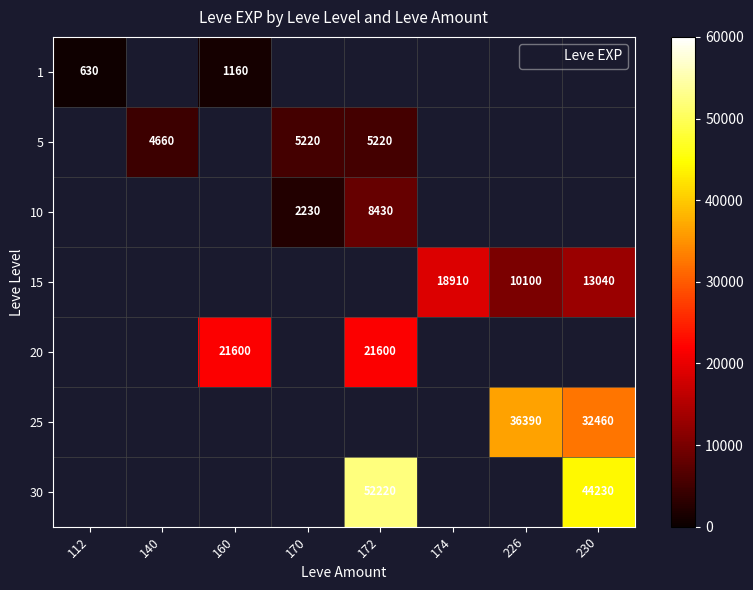

Which has a higher value, 174 or 226?

226